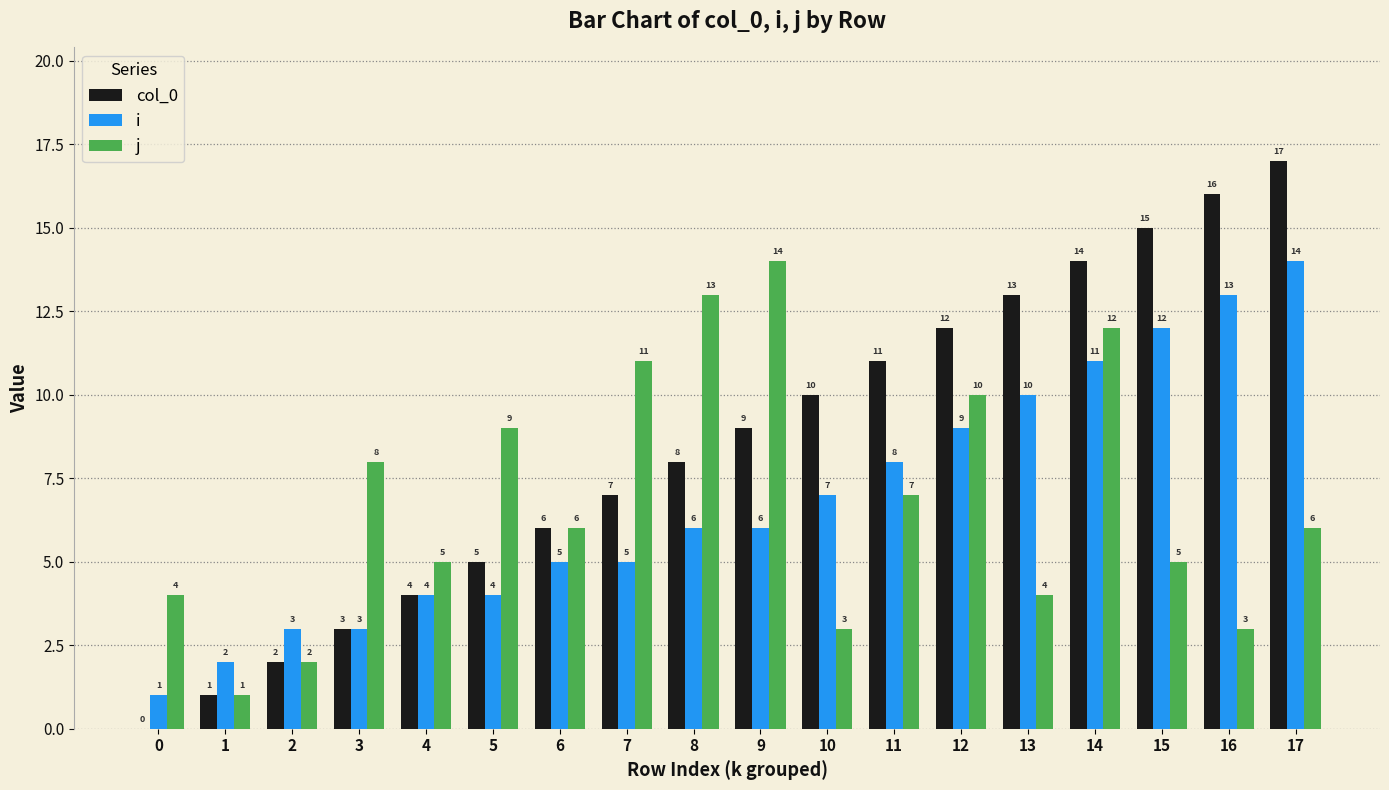

What is the sum of all col_0 values?

153